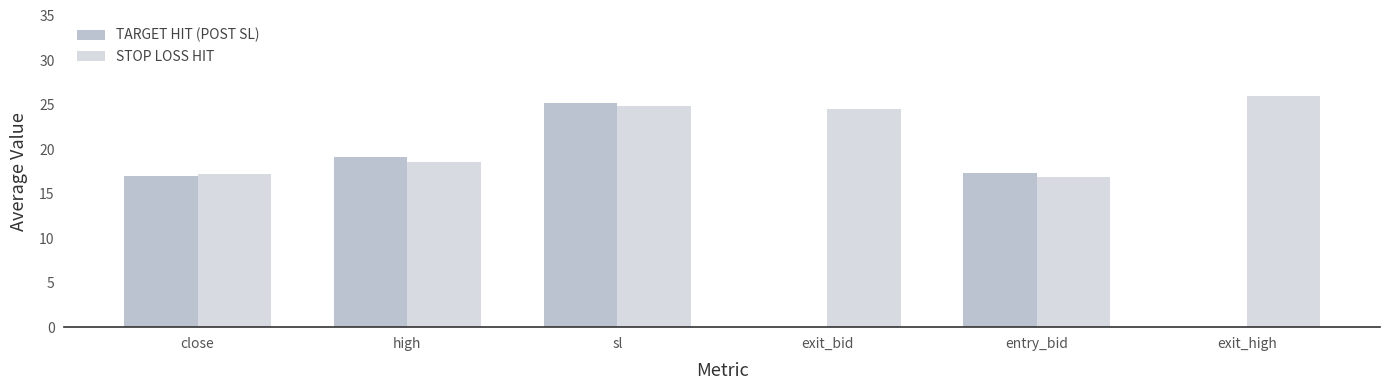

Which series has the largest total across all categories?

STOP LOSS HIT